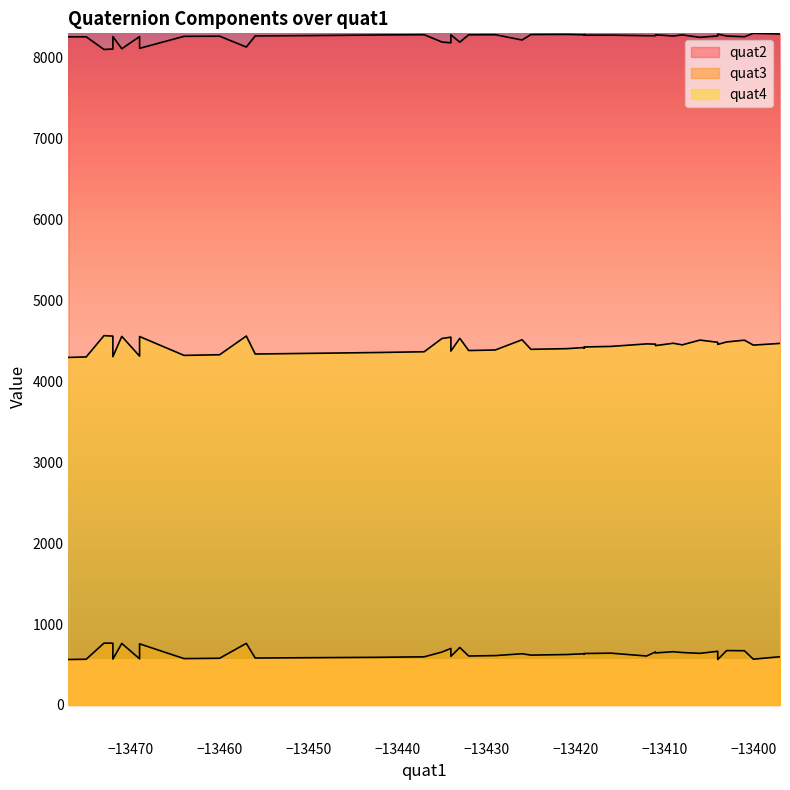

At which category does quat3 reach its first local valley?

3